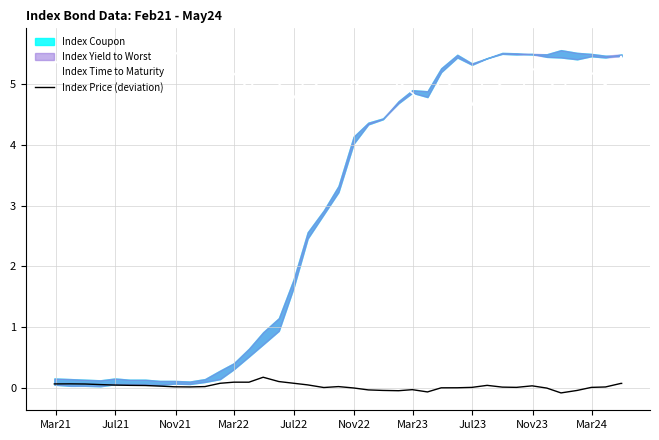

True or false: Index Time to Maturity and Index Price (deviation) intersect in this chart.

False